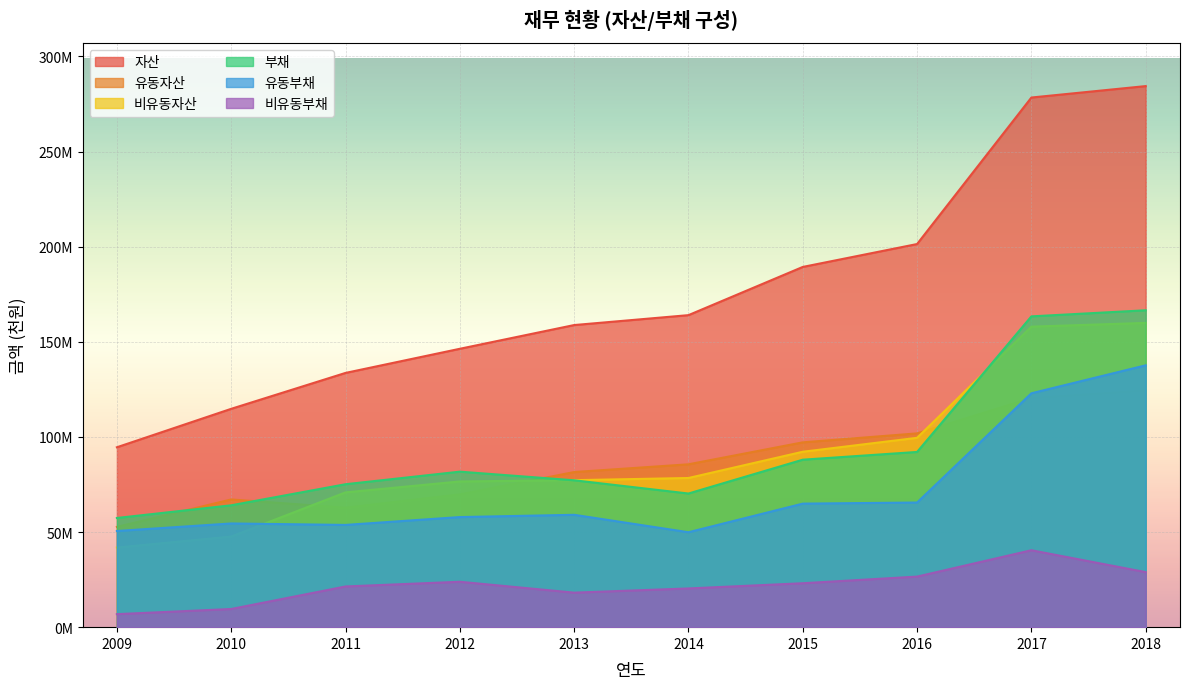

What are all the series names shown in the legend?

자산, 유동자산, 비유동자산, 부채, 유동부채, 비유동부채